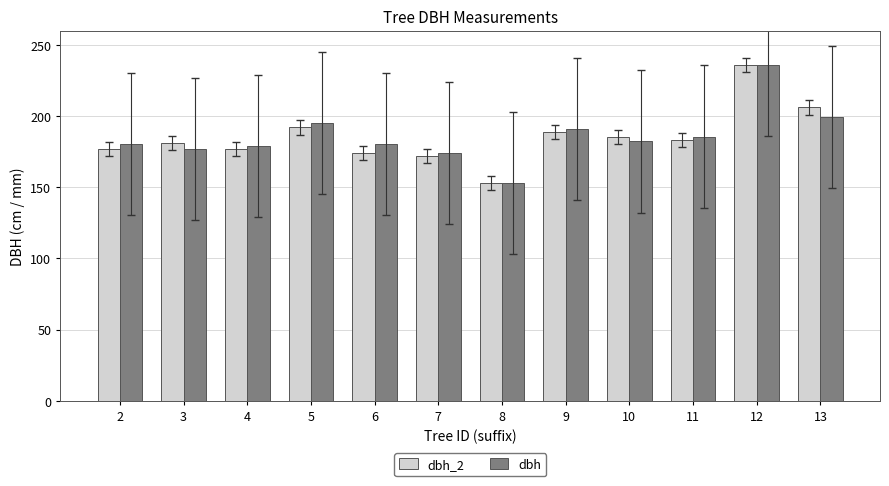

True or false: dbh has a value of 132.8 at 9.

False